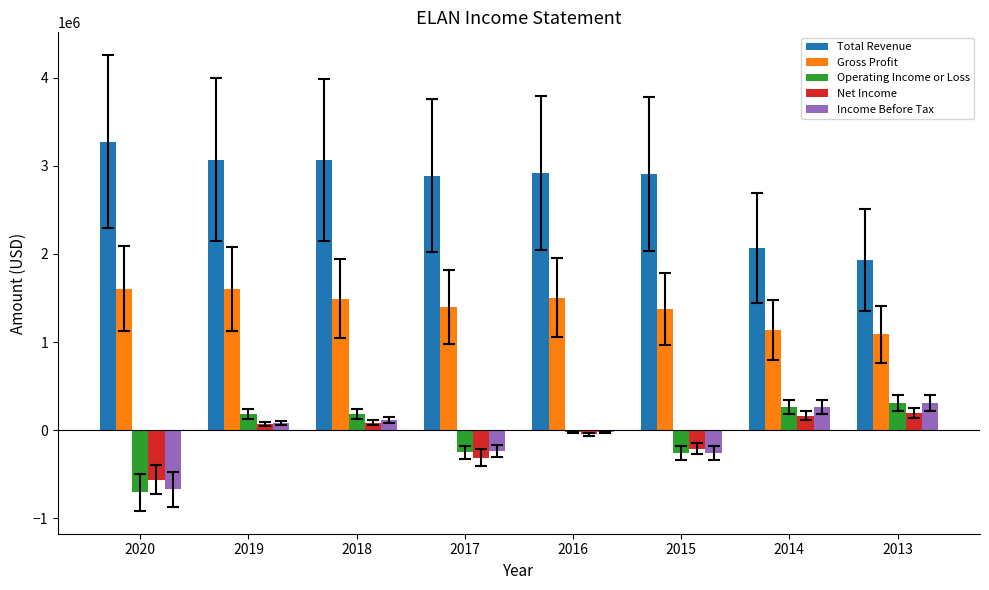

What is the total value across all series at 2014?

3897500